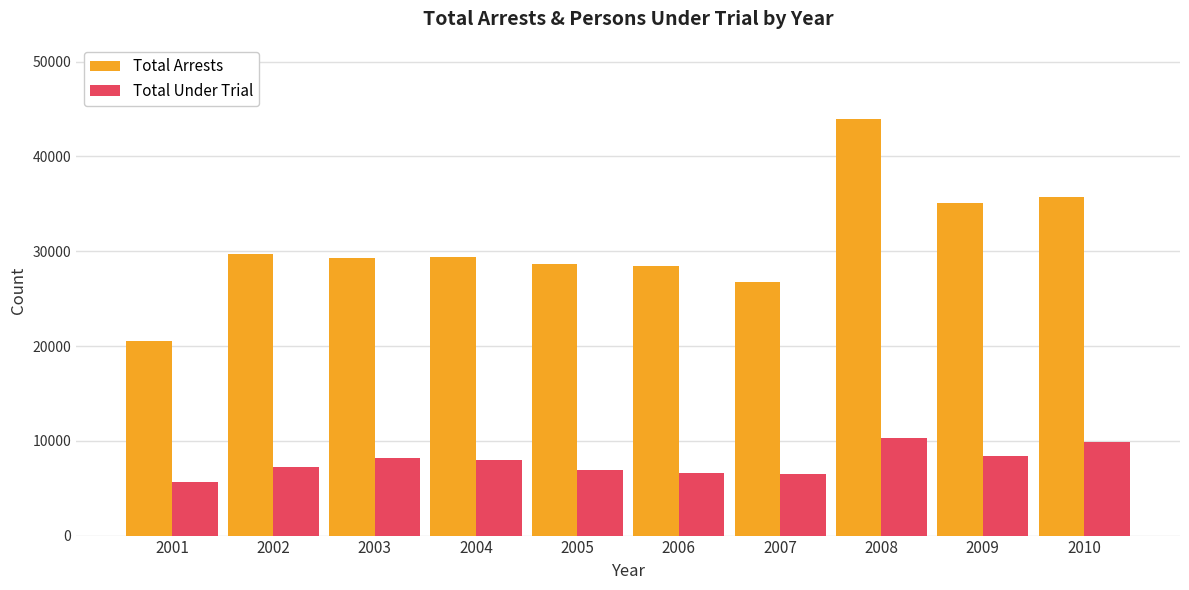

At 2008, list the series in order from largest to smallest.

Total Arrests, Total Under Trial